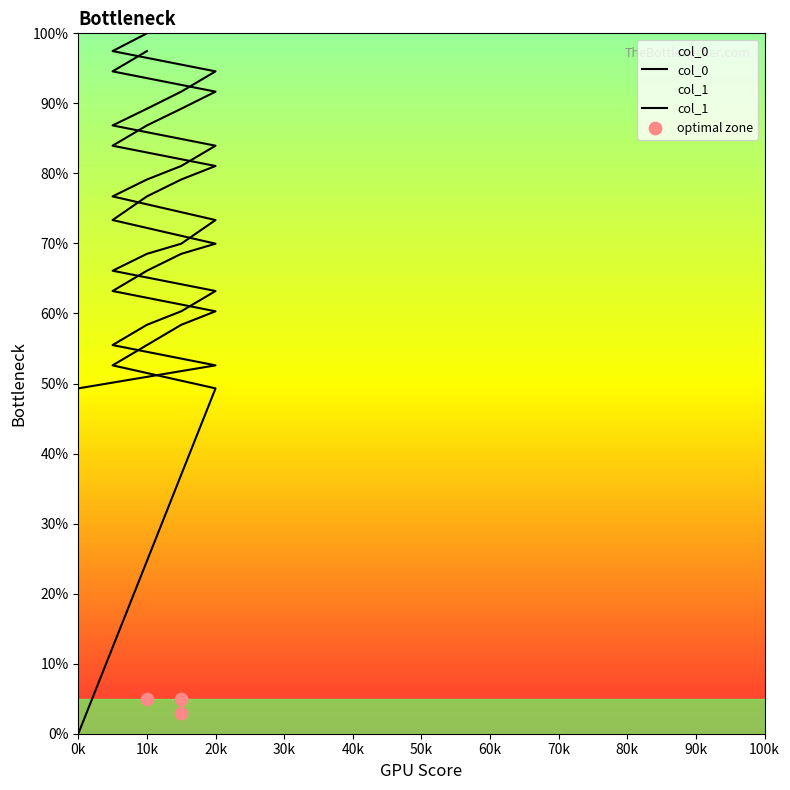

At which category is the sum across all series the highest?

10k